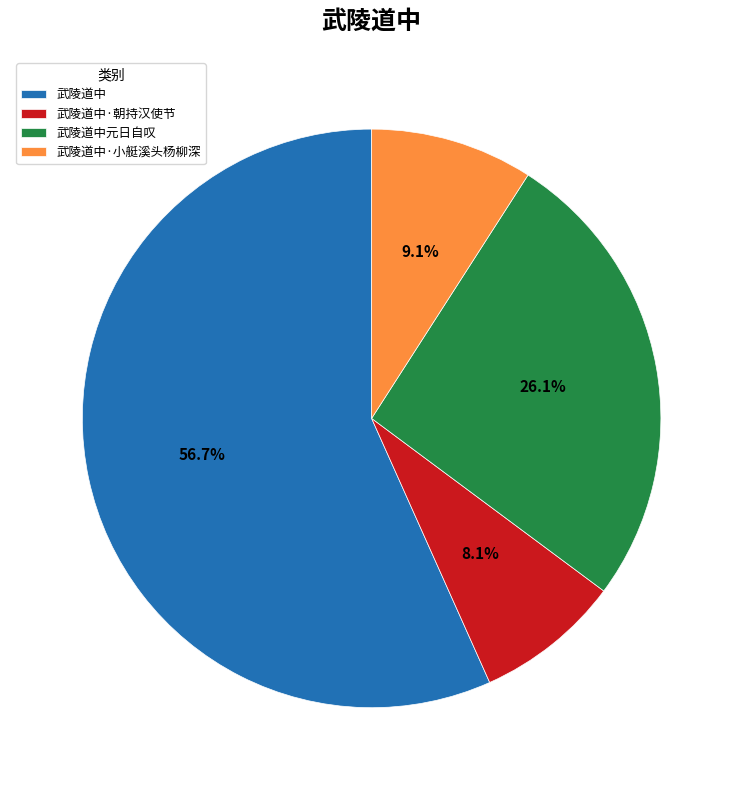

What percentage is the 武陵道中·朝持汉使节 slice, to the nearest percent?

8%